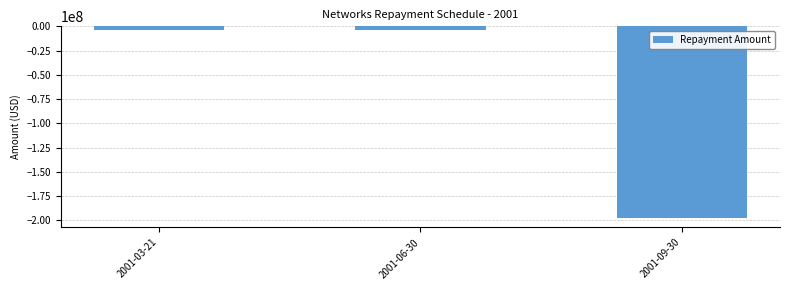

What is the smallest value displayed?

-197543364.1